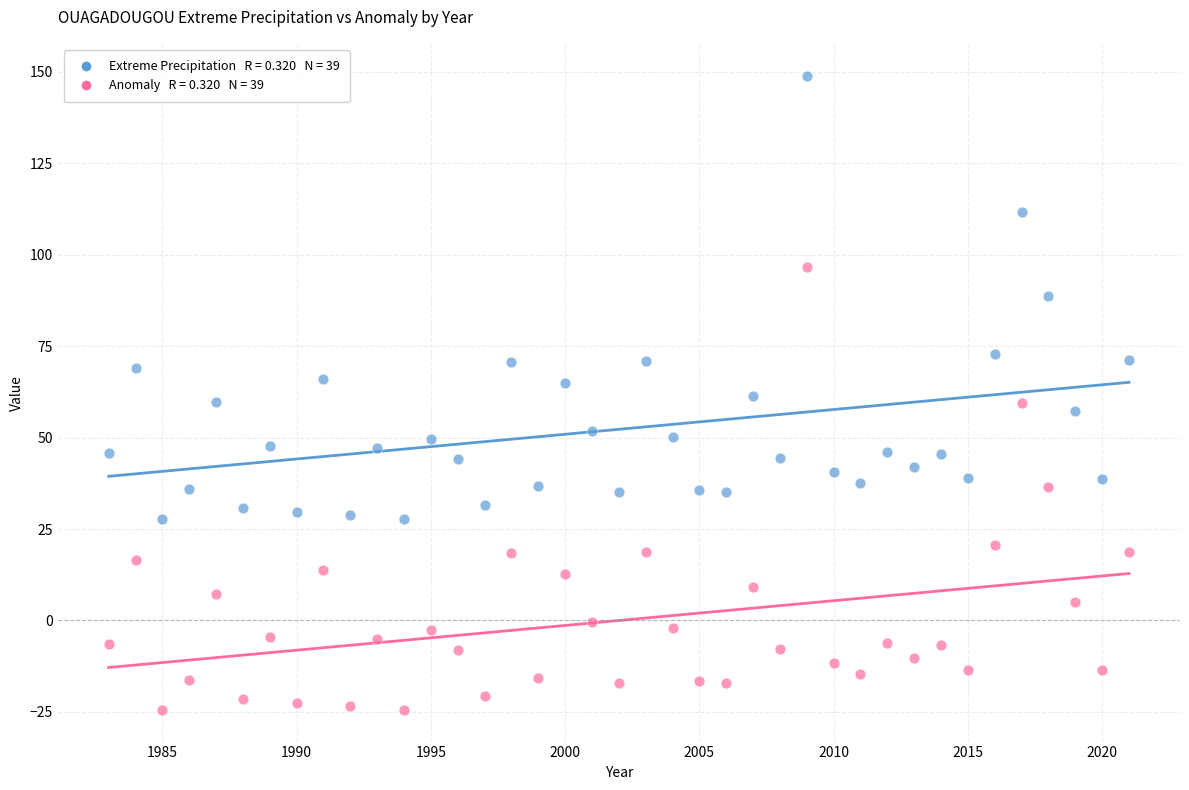

Across all data points, what is the range of X values (max minus min)?

38.0